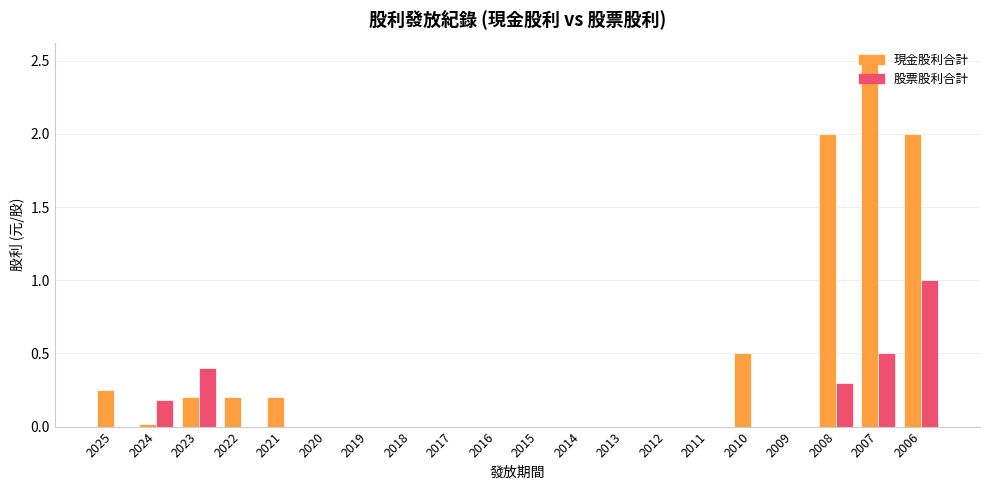

At which label is 現金股利合計 closest to 1?

2010